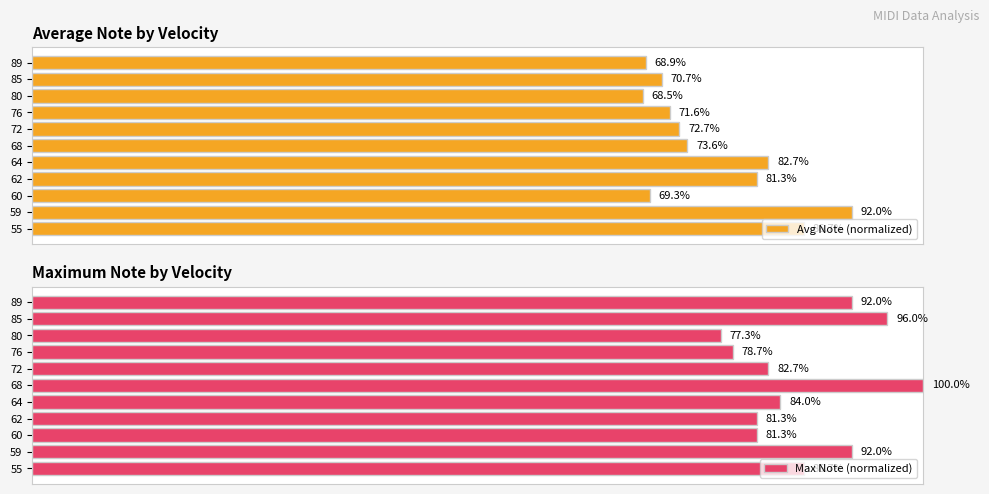

List the labels in order of Avg Note (normalized) value, smallest first.

80, 89, 60, 85, 76, 72, 68, 62, 64, 55, 59